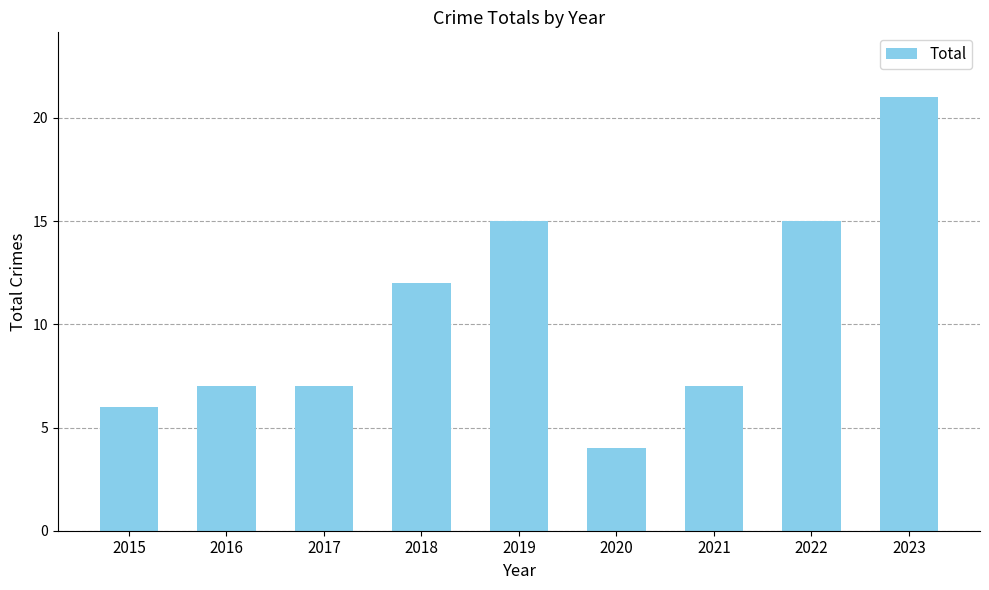

Does the chart contain stacked bars?

No